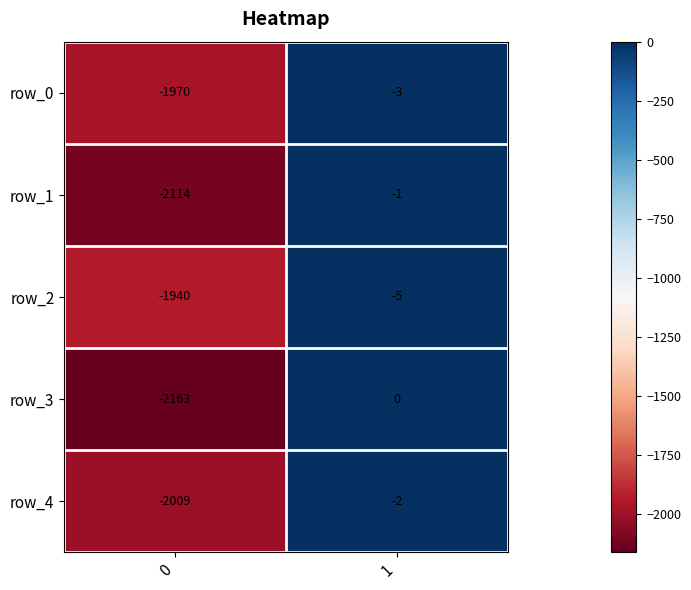

Is the value of row_3 at 0 greater than the value of row_0 at 1?

No